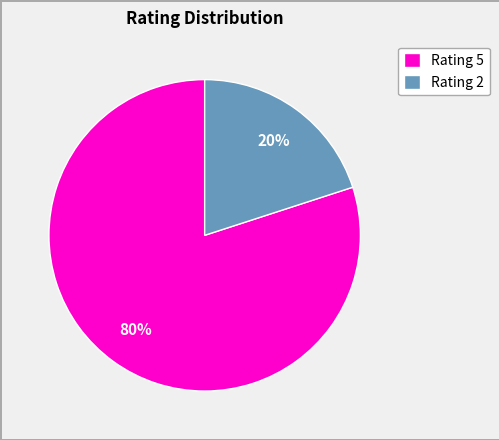

Which slice is the smallest?

Rating 2